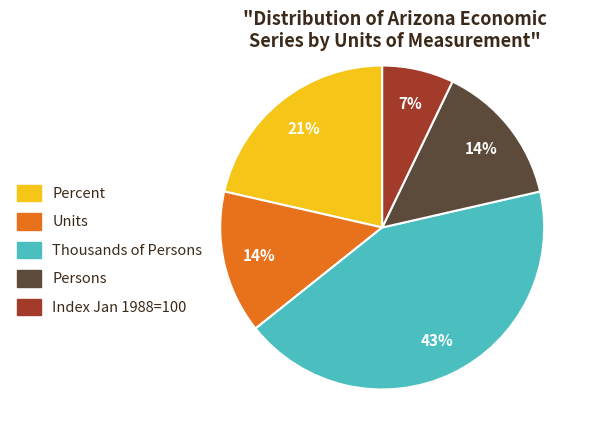

True or false: Units accounts for 14% of the total.

True